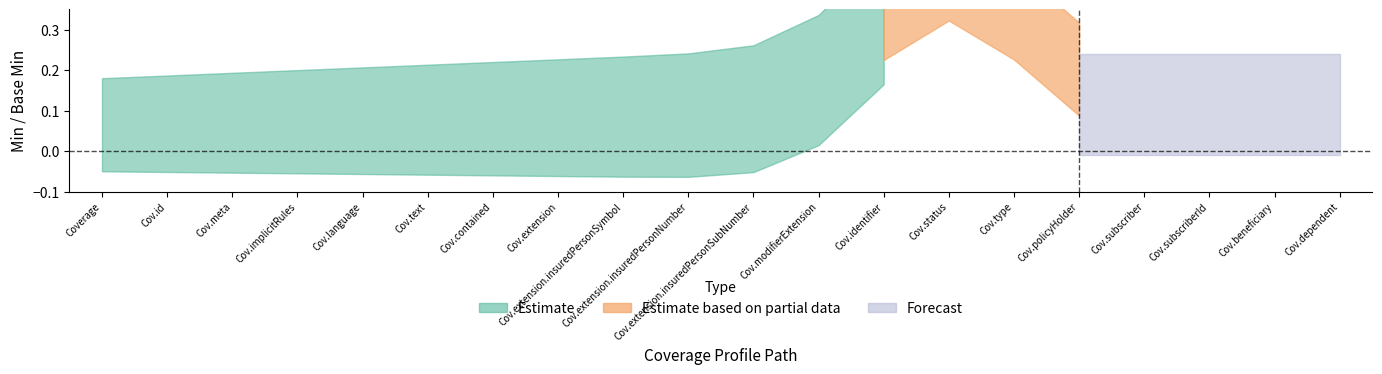

True or false: Estimate_upper and Forecast cross at least once.

False